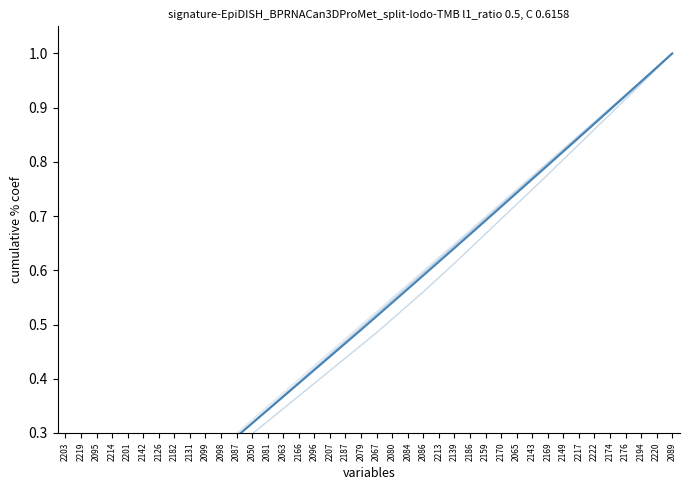

Reading left to right, what are all the values shown in this chart?

col_3: 2203=0.0	2219=0.0	2095=0.1	2214=0.1	2201=0.1	2142=0.1	2126=0.2	2182=0.2	2131=0.2	2099=0.2	2098=0.3	2087=0.3	2050=0.3	2081=0.3	2063=0.4	2166=0.4	2096=0.4	2207=0.4	2187=0.5	2079=0.5	2067=0.5	2080=0.5	2084=0.6	2086=0.6	2213=0.6	2139=0.6	2186=0.7	2159=0.7	2170=0.7	2065=0.7	2143=0.8	2169=0.8	2149=0.8	2217=0.8	2222=0.9	2174=0.9	2176=0.9	2194=0.9	2220=1.0	2089=1.0
col_4: 2203=0.0	2219=0.0	2095=0.1	2214=0.1	2201=0.1	2142=0.1	2126=0.2	2182=0.2	2131=0.2	2099=0.2	2098=0.3	2087=0.3	2050=0.3	2081=0.3	2063=0.4	2166=0.4	2096=0.4	2207=0.4	2187=0.5	2079=0.5	2067=0.5	2080=0.5	2084=0.6	2086=0.6	2213=0.6	2139=0.6	2186=0.7	2159=0.7	2170=0.7	2065=0.7	2143=0.8	2169=0.8	2149=0.8	2217=0.8	2222=0.9	2174=0.9	2176=0.9	2194=0.9	2220=1.0	2089=1.0
col_2: 2203=0.0	2219=0.0	2095=0.1	2214=0.1	2201=0.1	2142=0.1	2126=0.2	2182=0.2	2131=0.2	2099=0.2	2098=0.3	2087=0.3	2050=0.3	2081=0.3	2063=0.3	2166=0.4	2096=0.4	2207=0.4	2187=0.4	2079=0.5	2067=0.5	2080=0.5	2084=0.5	2086=0.6	2213=0.6	2139=0.6	2186=0.6	2159=0.7	2170=0.7	2065=0.7	2143=0.7	2169=0.8	2149=0.8	2217=0.8	2222=0.9	2174=0.9	2176=0.9	2194=0.9	2220=1.0	2089=1.0
col_6: 2203=0.0	2219=0.0	2095=0.1	2214=0.1	2201=0.1	2142=0.1	2126=0.2	2182=0.2	2131=0.2	2099=0.2	2098=0.3	2087=0.3	2050=0.3	2081=0.3	2063=0.4	2166=0.4	2096=0.4	2207=0.4	2187=0.5	2079=0.5	2067=0.5	2080=0.5	2084=0.6	2086=0.6	2213=0.6	2139=0.6	2186=0.7	2159=0.7	2170=0.7	2065=0.7	2143=0.8	2169=0.8	2149=0.8	2217=0.8	2222=0.9	2174=0.9	2176=0.9	2194=0.9	2220=1.0	2089=1.0